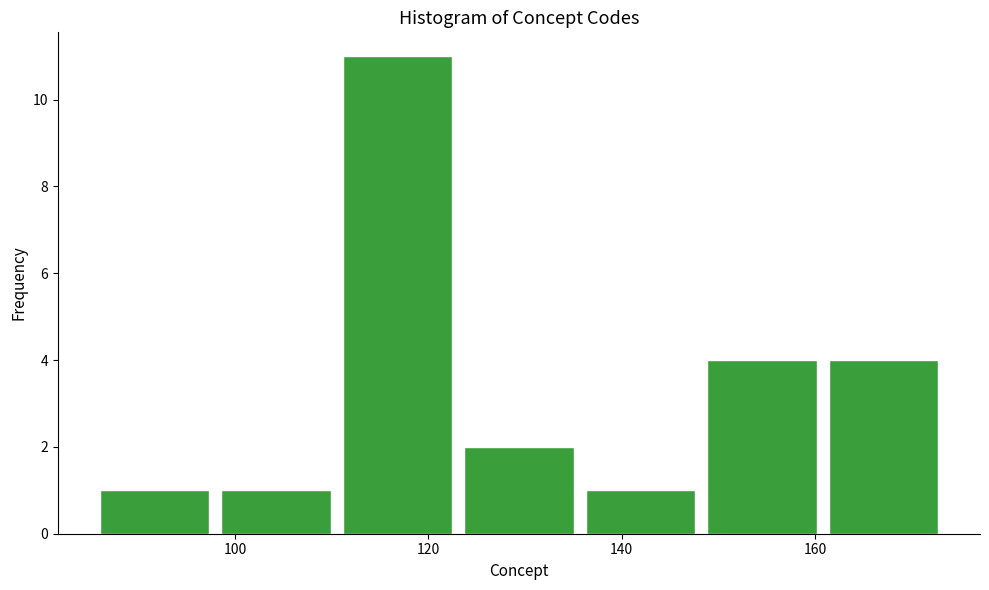

What is the height of the bar covering 148 to 162 on the x-axis? Neither the bar edges nor the heights are printed on the chart, so give them approximately, as read against the axes.

4